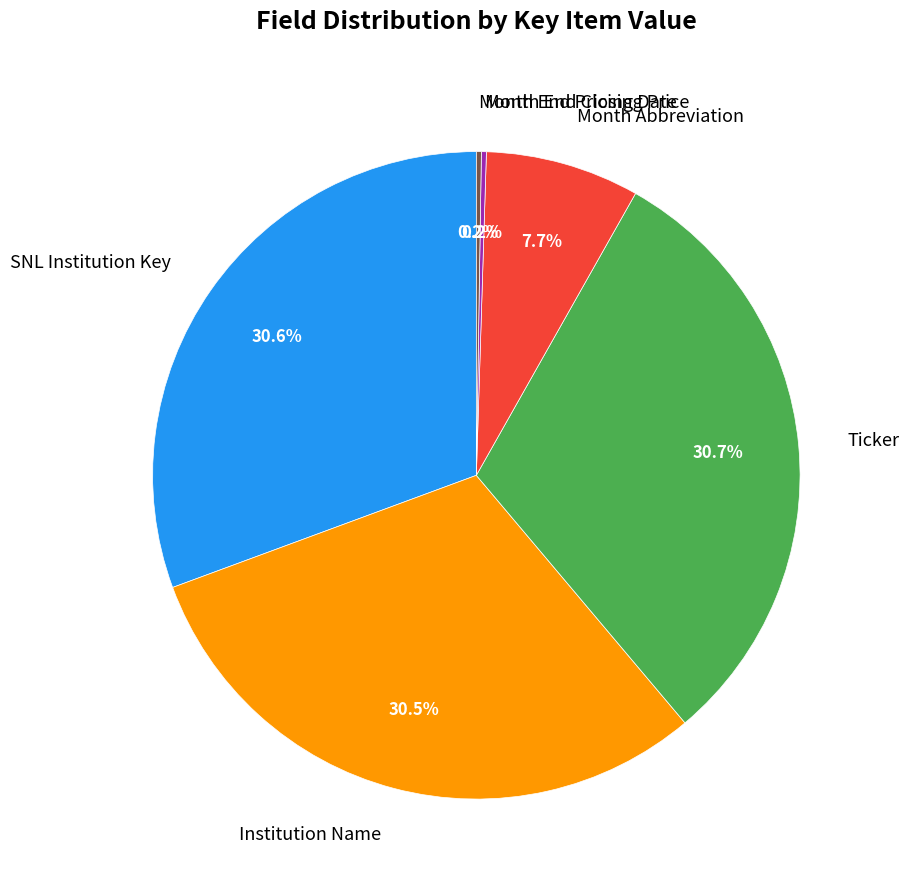

Is SNL Institution Key the majority of the pie?

No